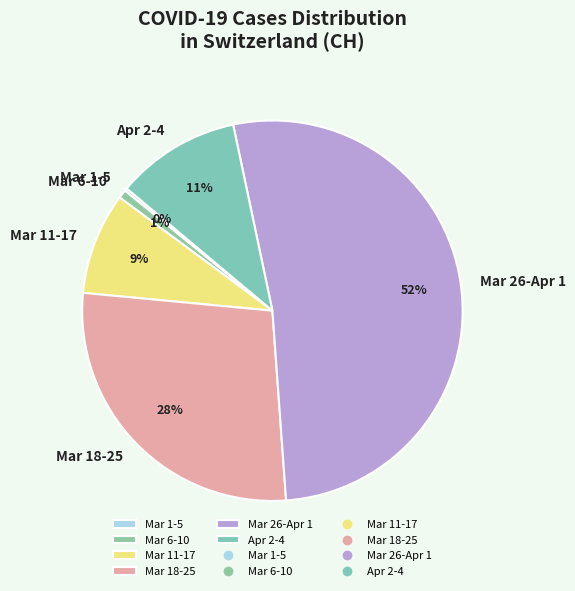

Do Mar 11-17 and Apr 2-4 together represent more than half of the pie?

No